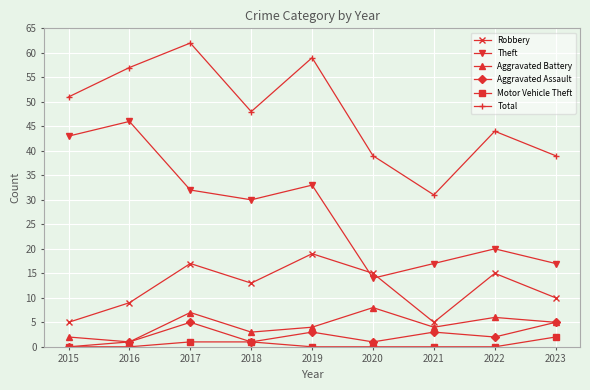

How many interior local peaks does the Total series have?

3